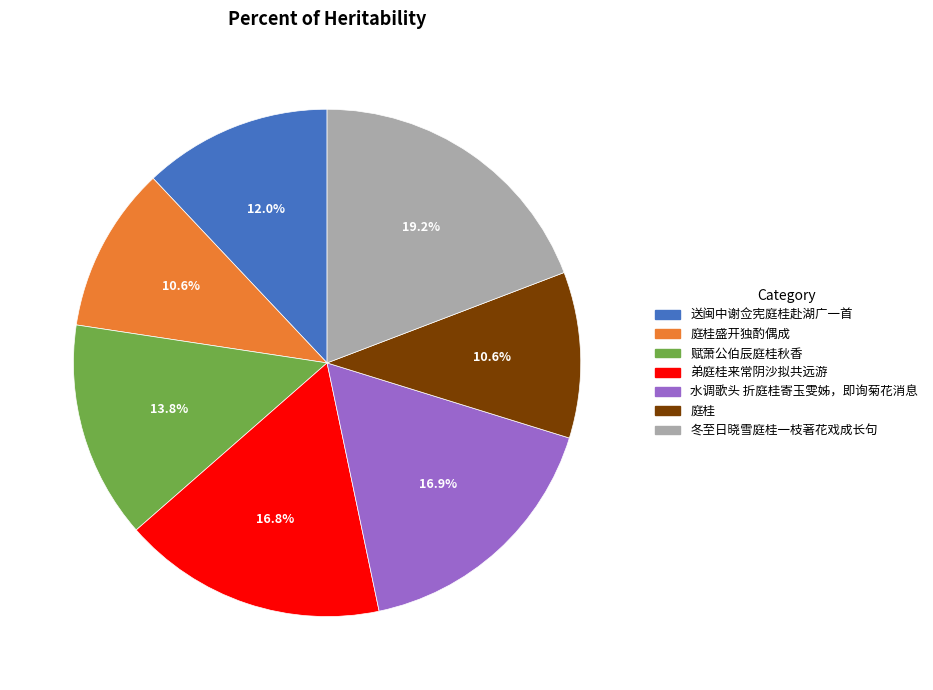

How many slices are in this pie chart?

7